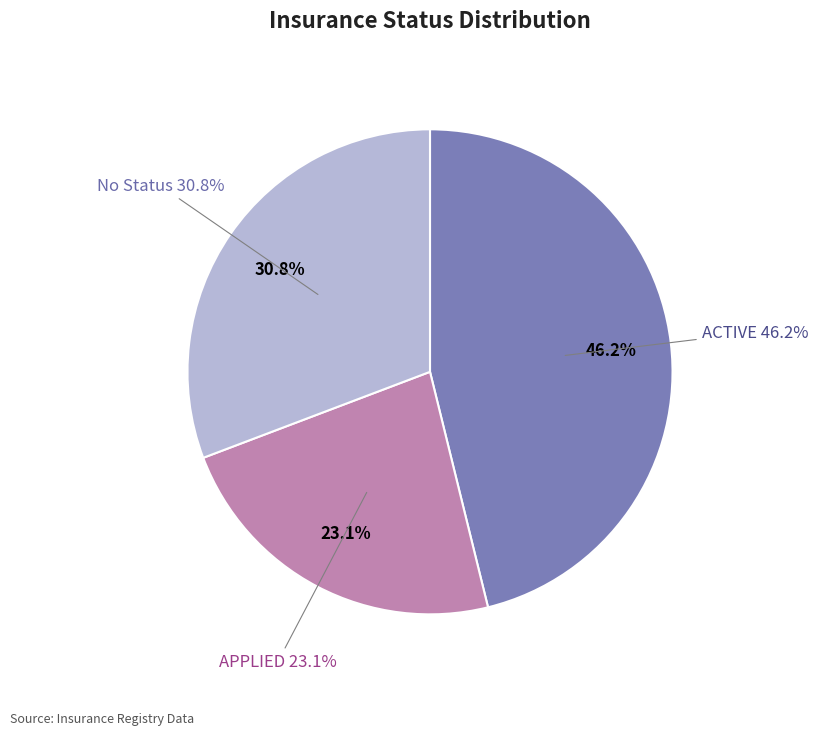

Which slice is the largest?

ACTIVE